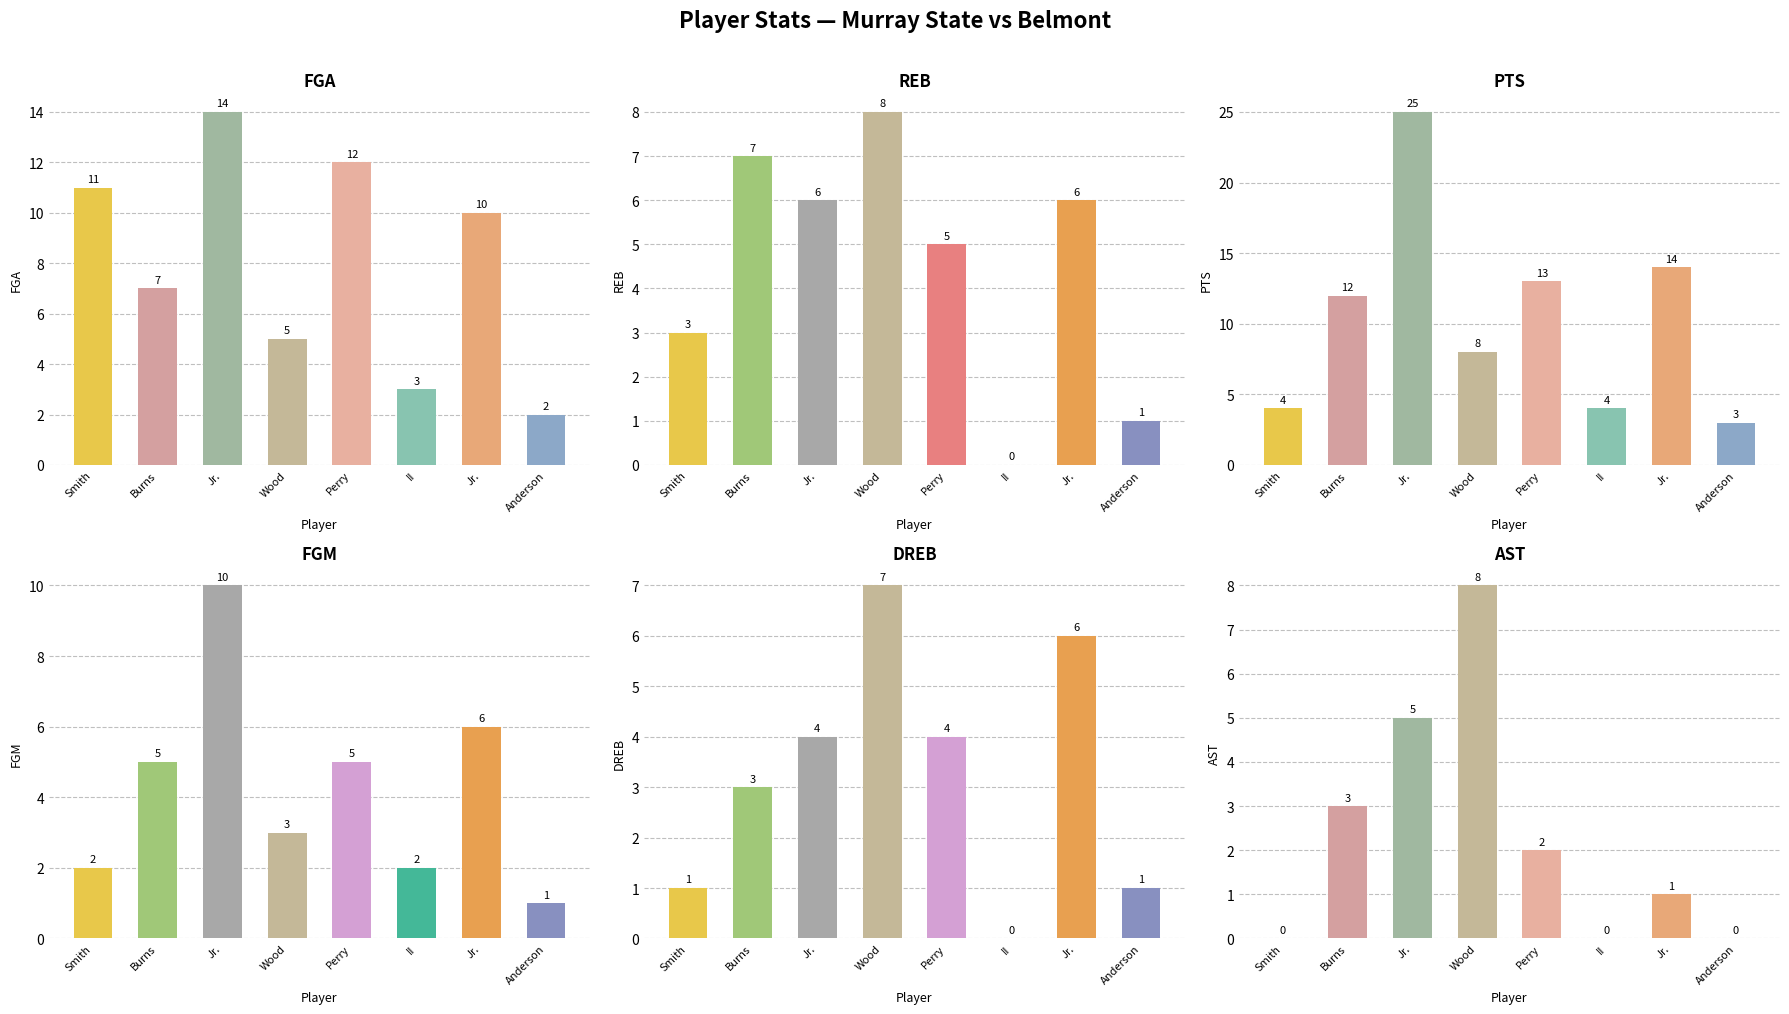

List the labels in order of REB value, smallest first.

II, Anderson, Smith, Perry, Jr., Jr., Burns, Wood